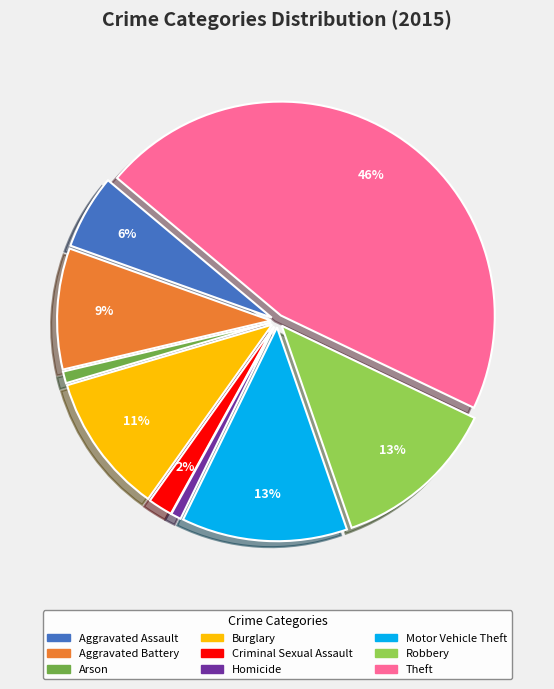

Which slice is the largest?

Theft